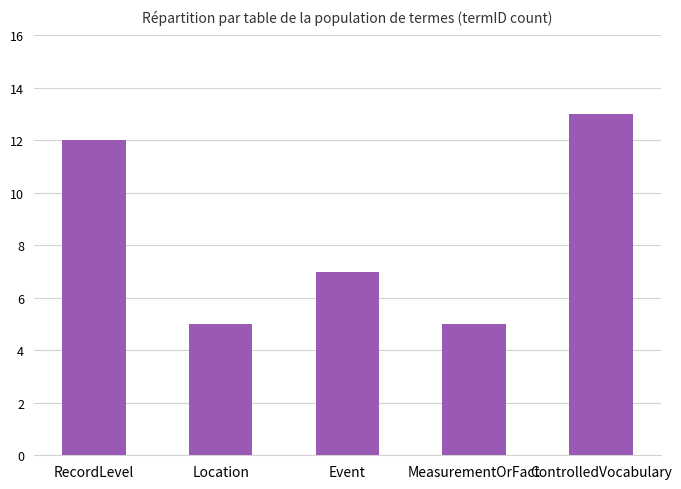

Reading left to right, what are all the values shown in this chart?

12	5	7	5	13